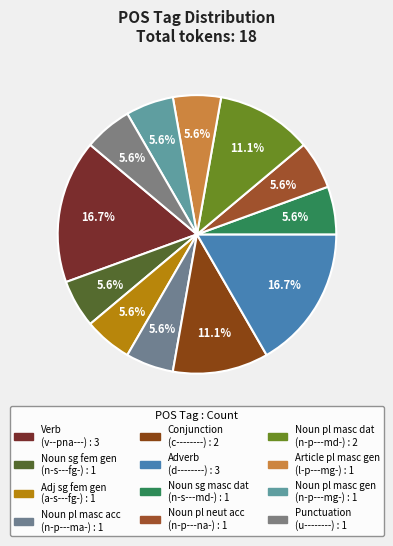

How many segments does this pie chart have?

12